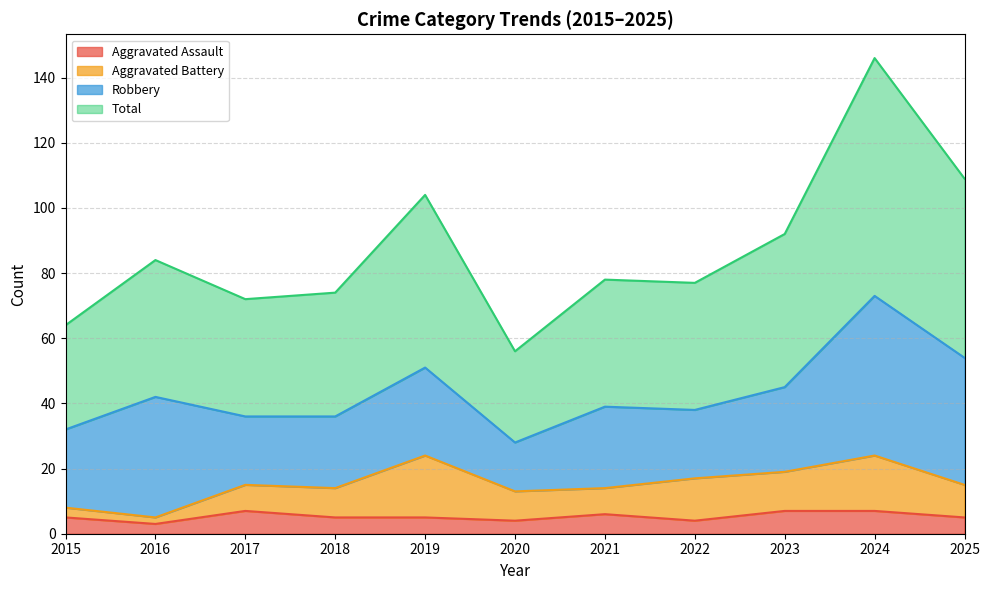

Count the number of categories in the chart.

11